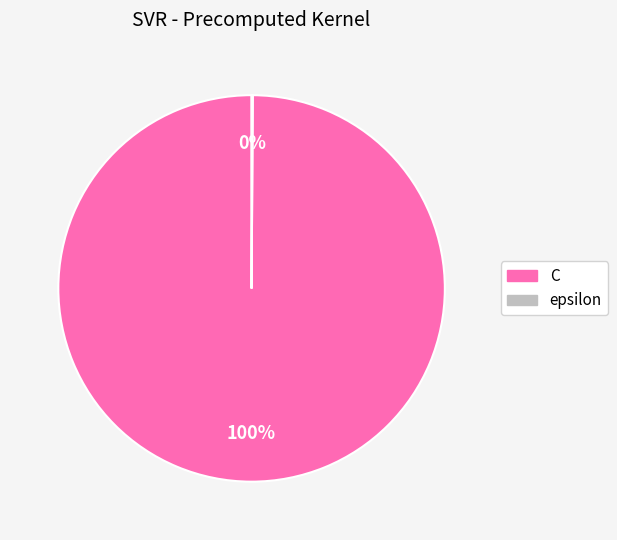

To the nearest percent, what is the difference between the largest and smallest slice percentages?

100%